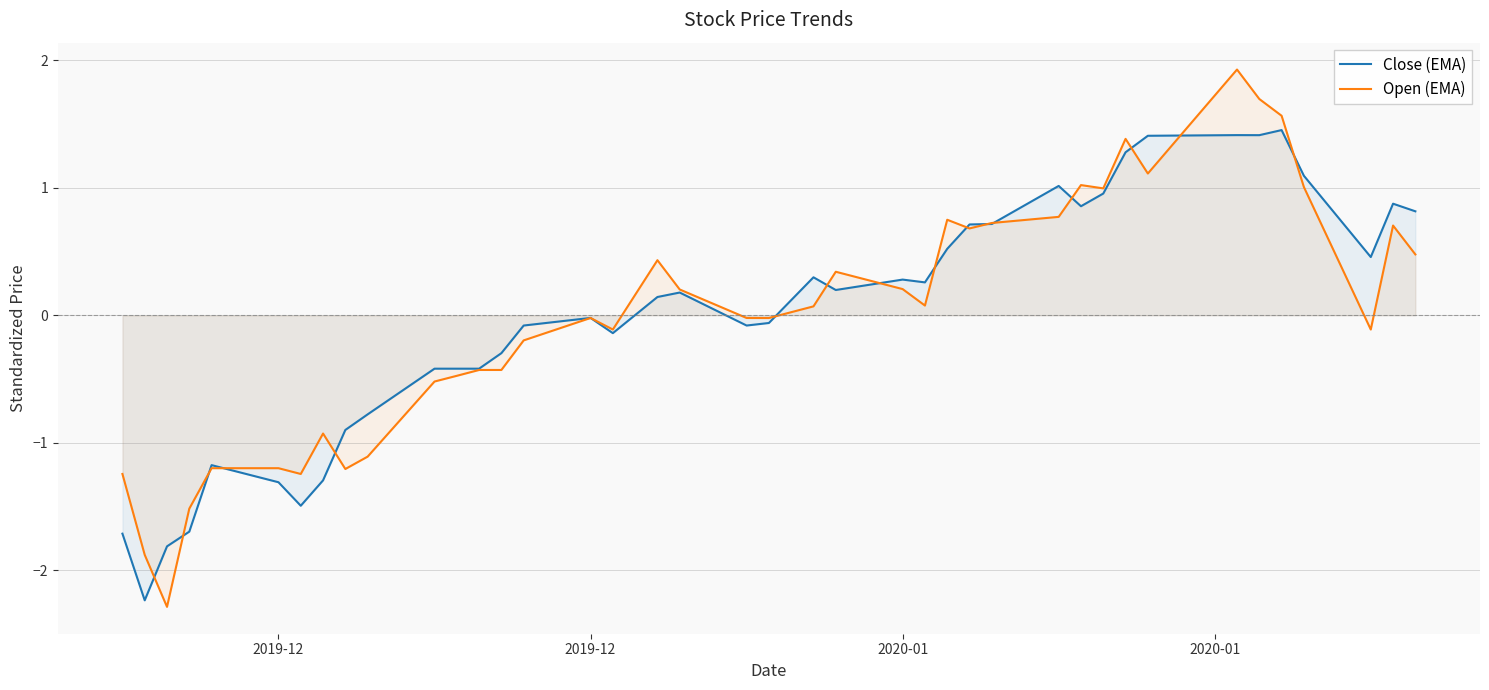

What is the minimum value for Close (EMA)?

-2.2